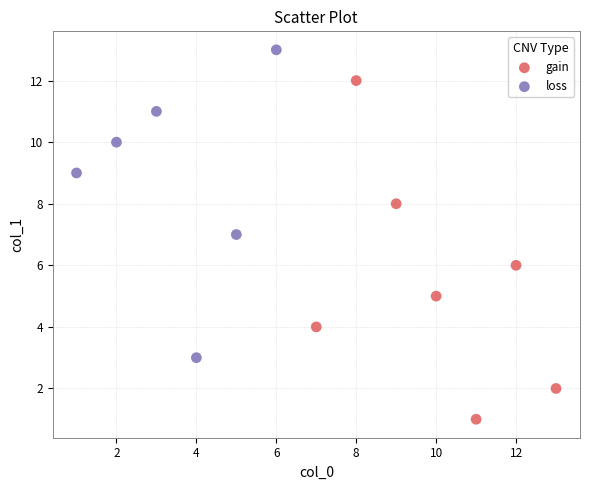

Which series reaches the minimum Y coordinate?

gain